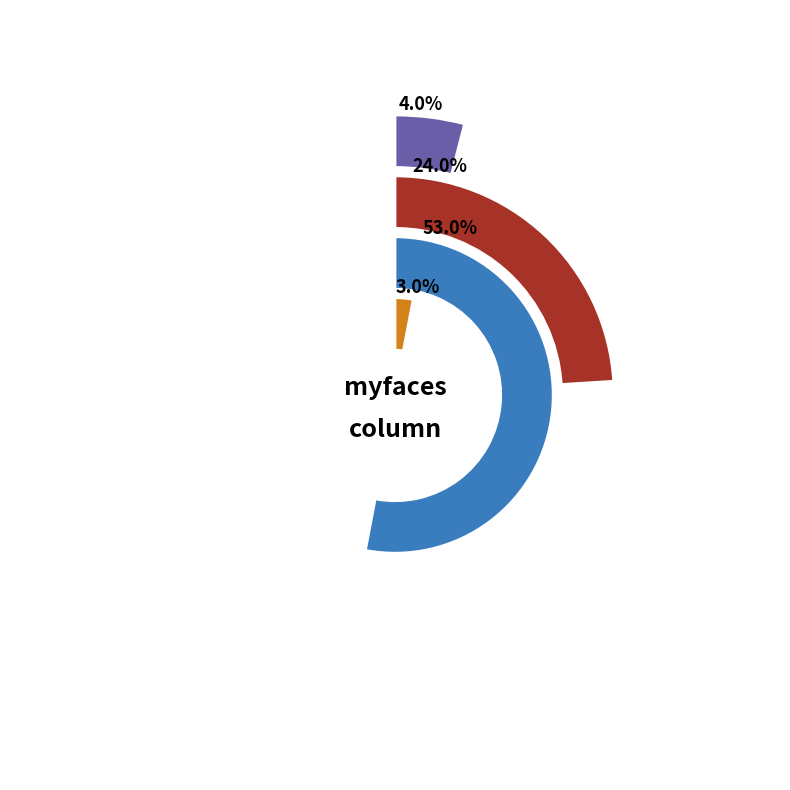

The robocode.csv slice represents 15% of the pie. True or false?

False